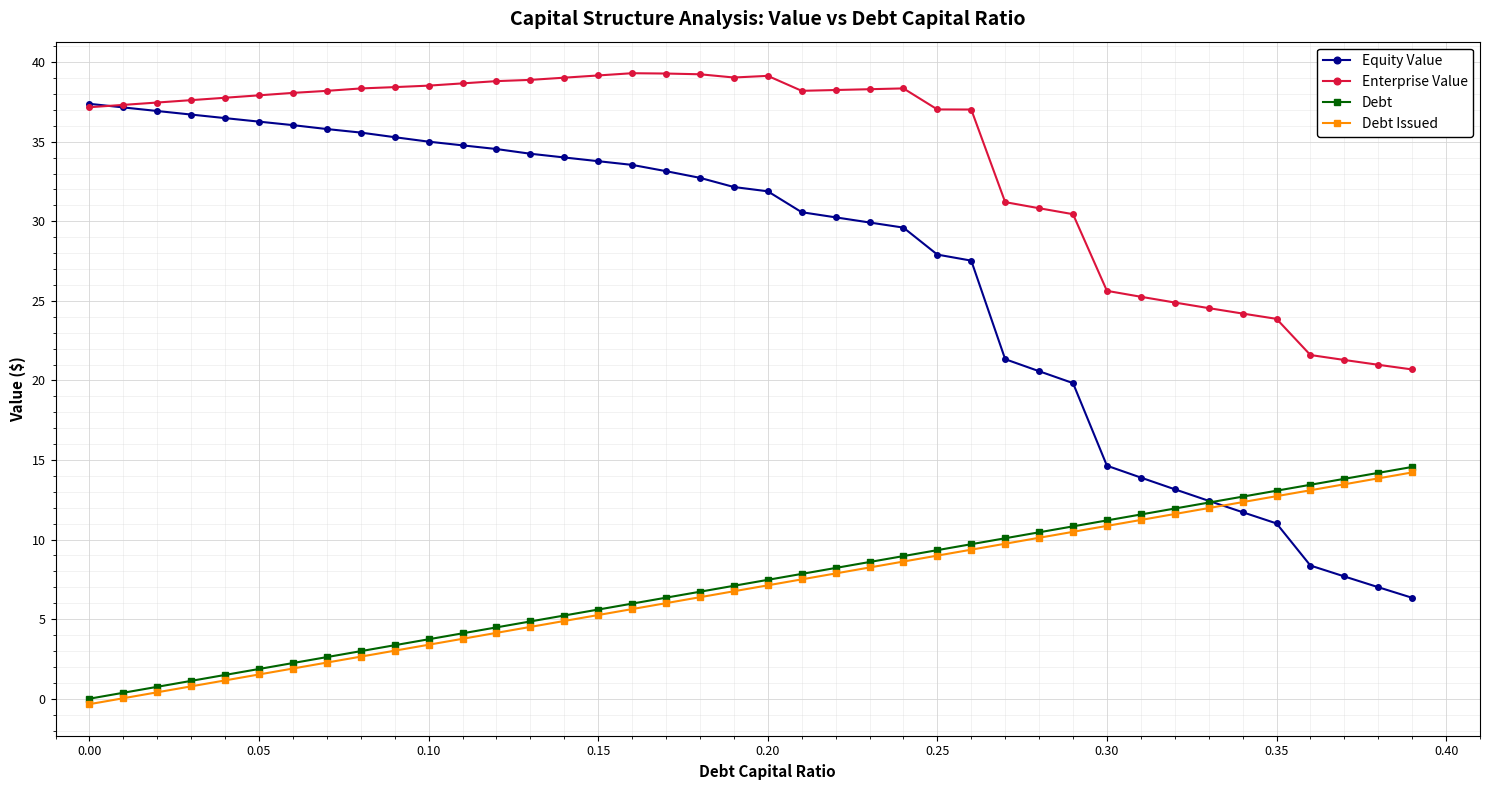

True or false: Debt has more than 1 points higher than both neighbors.

False